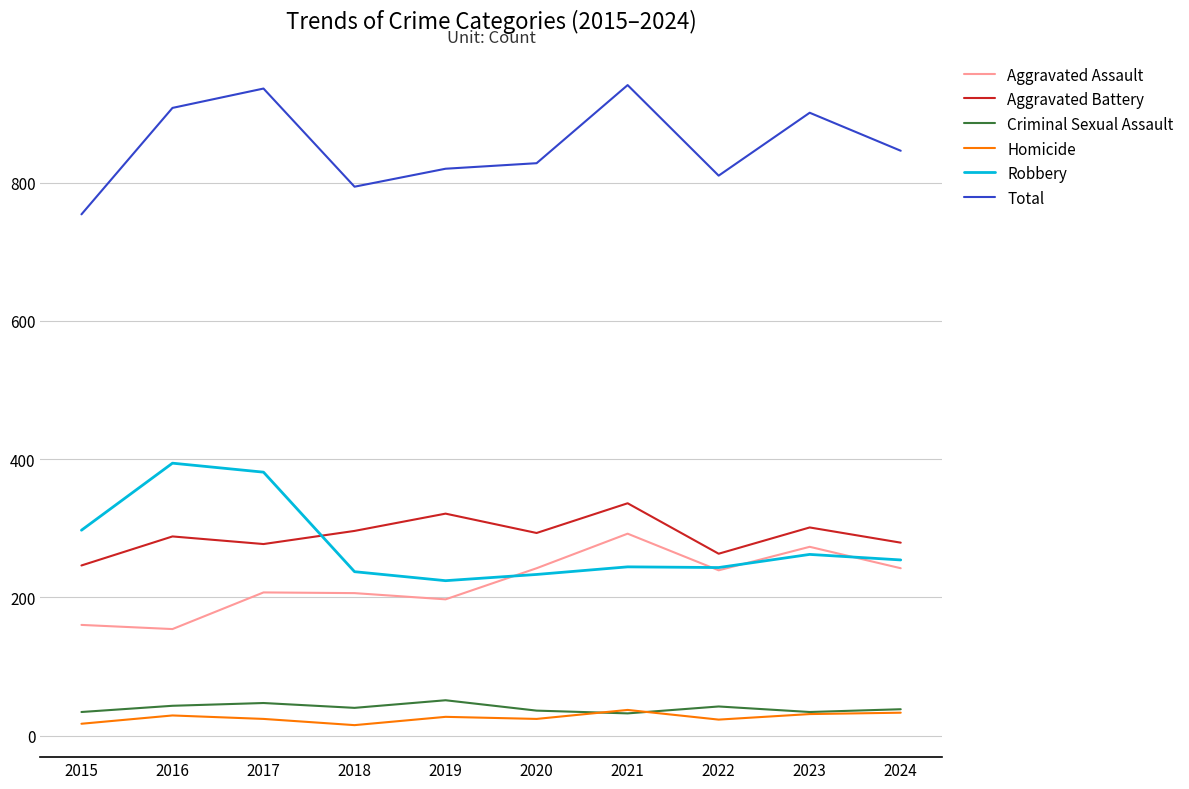

Where does the Robbery series first go above 254?

2015